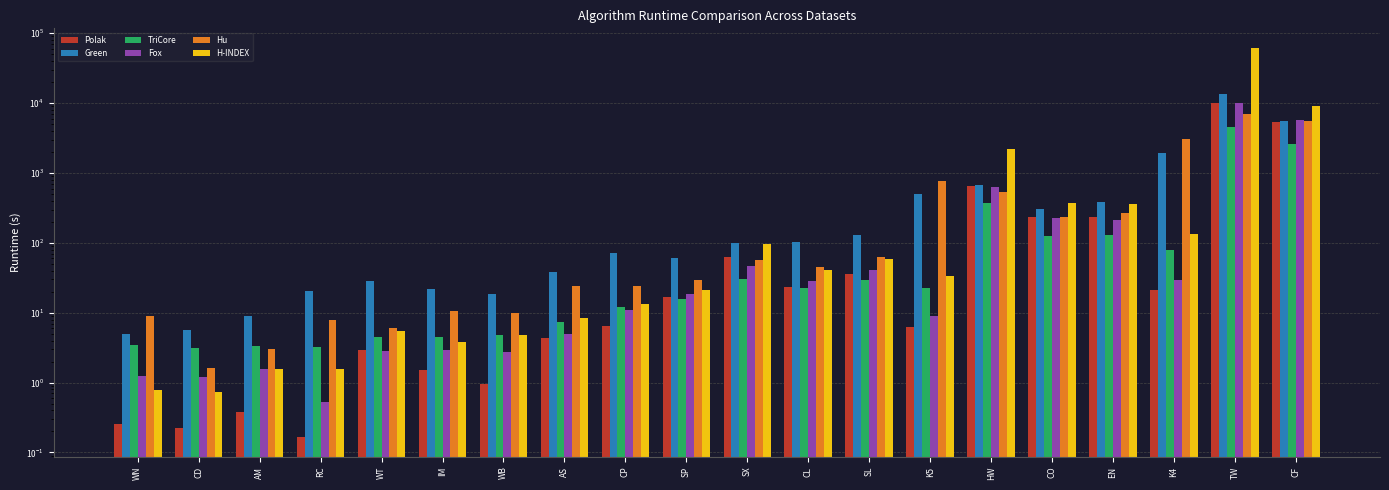

Reading right to left, extract all data points from this chart.

Polak: 5433.9	10127.5	21.1	234.8	232.9	659.5	6.3	35.5	23.7	62.6	16.9	6.4	4.3	0.9	1.5	3.0	0.2	0.4	0.2	0.3
Green: 5541.3	13712.9	1918.7	384.9	300.6	676.9	504.8	128.5	104.0	101.0	60.7	71.9	38.7	18.3	22.2	28.3	20.5	8.9	5.7	4.9
TriCore: 2583.0	4576.3	79.6	128.1	126.7	375.9	22.7	29.8	22.9	30.5	15.8	12.1	7.4	4.8	4.5	4.5	3.2	3.4	3.1	3.5
Fox: 5757.1	10164.9	29.0	211.2	226.1	638.9	9.1	40.9	28.7	46.4	18.3	10.9	4.9	2.7	3.0	2.8	0.5	1.6	1.2	1.2
Hu: 5527.1	7103.4	3027.5	270.7	234.4	534.5	771.1	62.8	45.2	57.4	29.3	24.3	23.8	9.8	10.7	6.1	7.8	3.1	1.6	9.0
H-INDEX: 9146.6	61903.4	133.1	365.8	377.3	2188.1	34.1	59.3	40.8	96.0	21.3	13.1	8.4	4.8	3.9	5.5	1.6	1.6	0.7	0.8